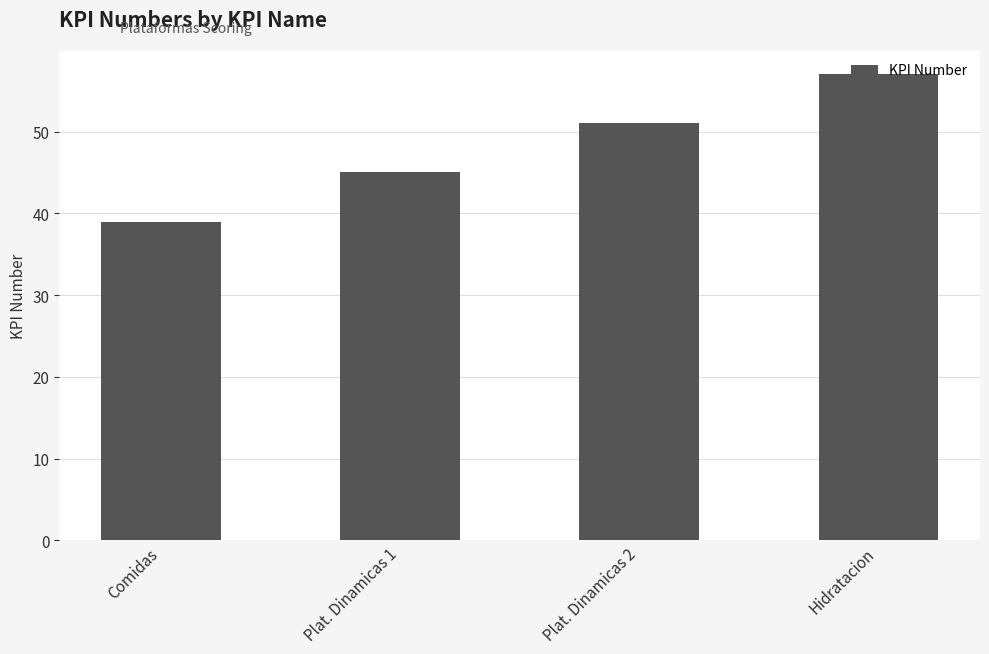

Where is the data nearest to the value 48?

Plat. Dinamicas 1